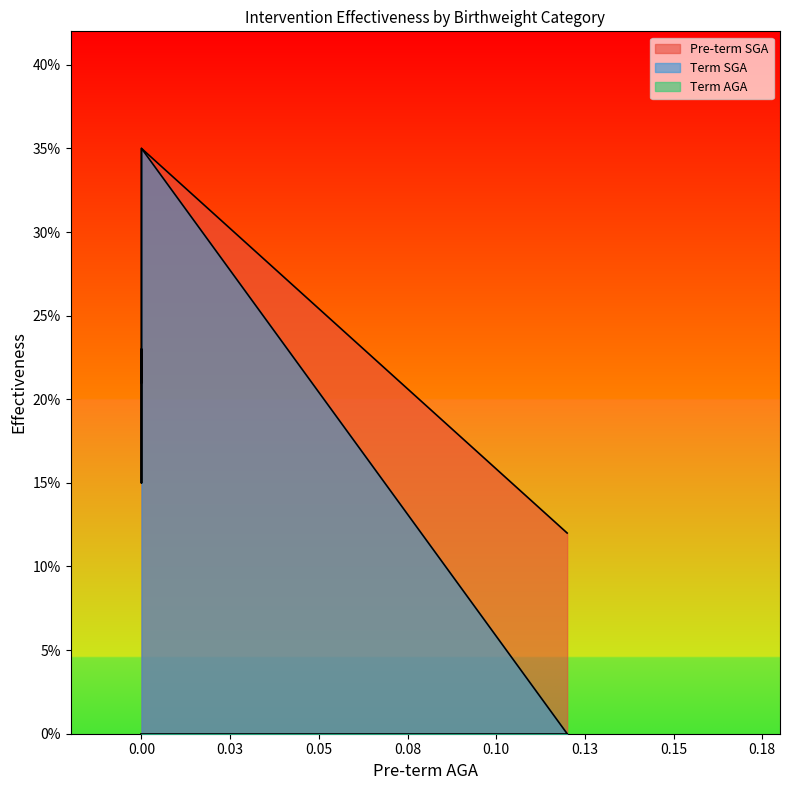

At which label is Pre-term SGA closest to 0?

0.12